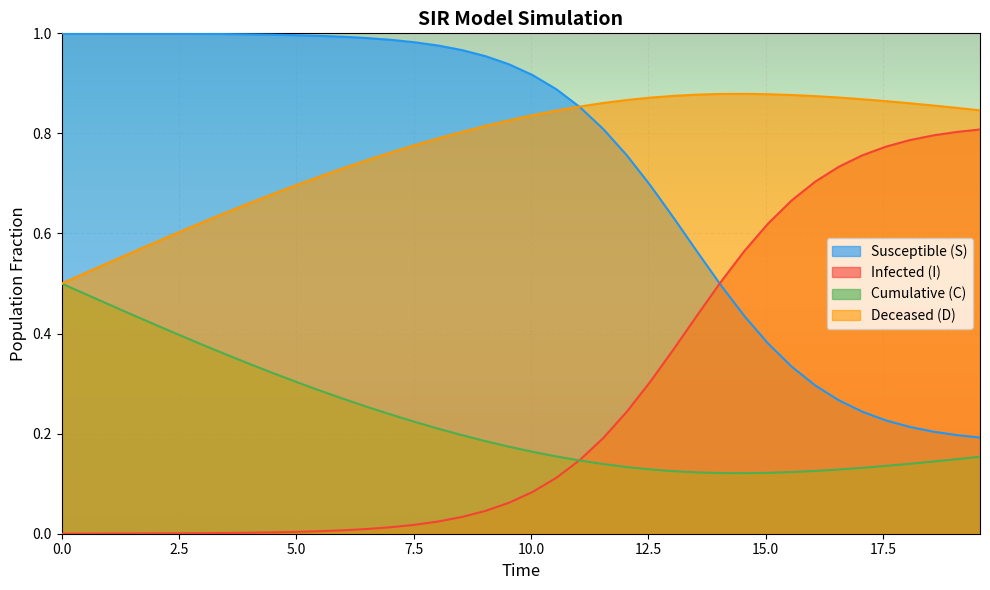

True or false: Deceased (D) and Infected (I) intersect in this chart.

False